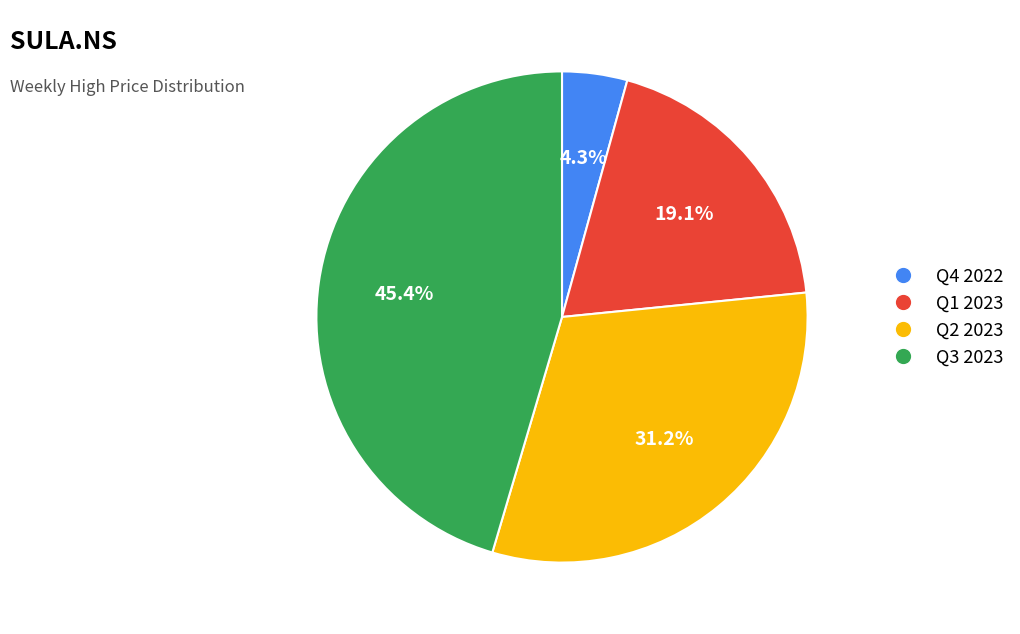

To the nearest percent, what is the average slice percentage?

25%